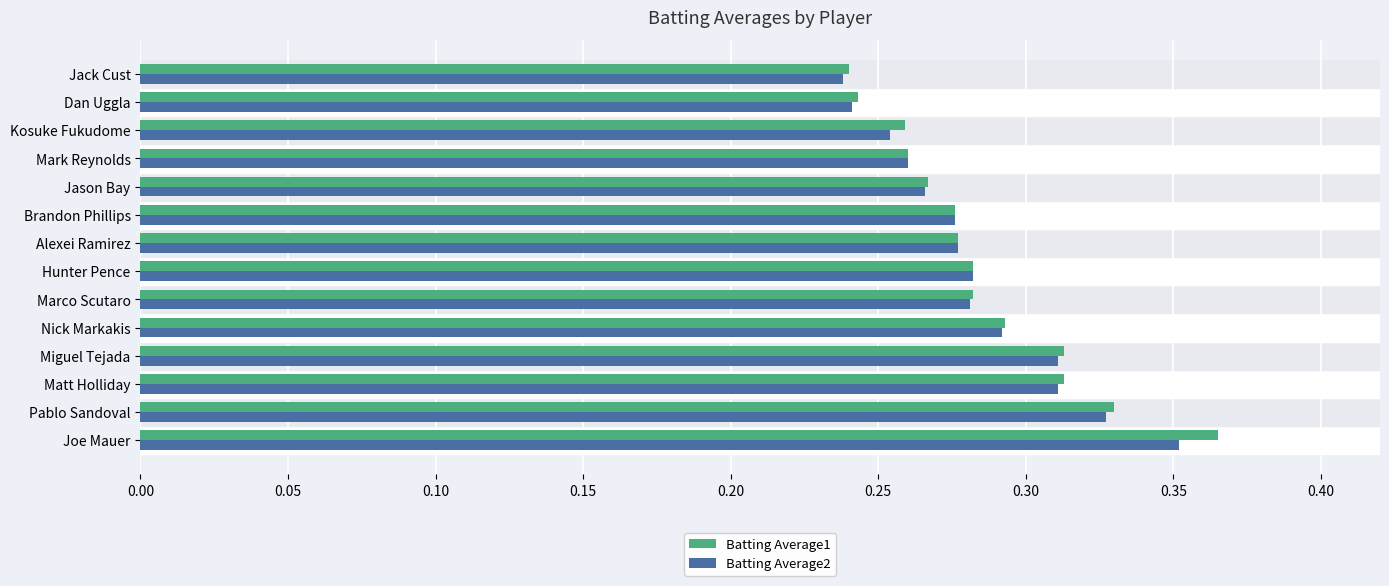

Which series has the largest range (max minus min)?

Batting Average1